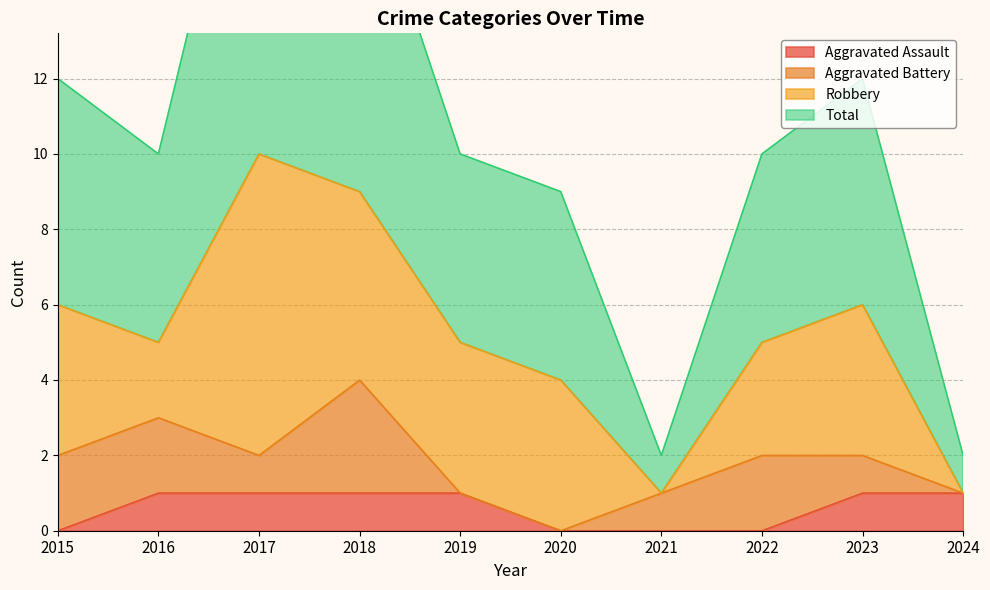

True or false: Total and Aggravated Assault intersect in this chart.

False